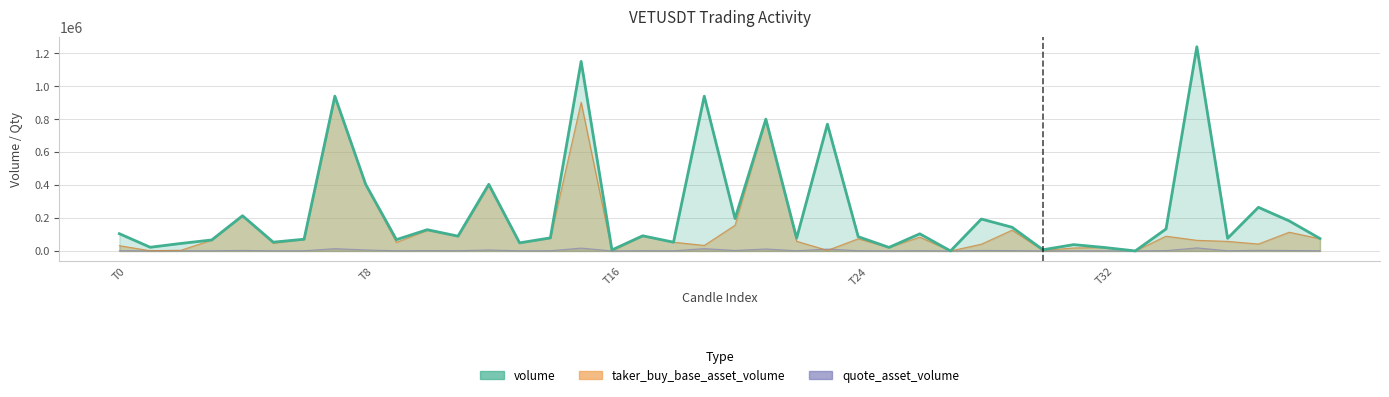

Between 38 and 7, which is larger?

7